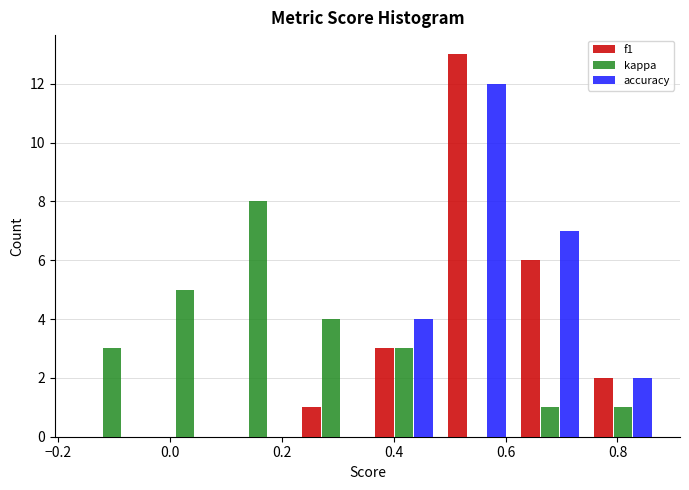

In the f1 series, which range on the x-axis has the tallest bar?

0.48 to 0.62